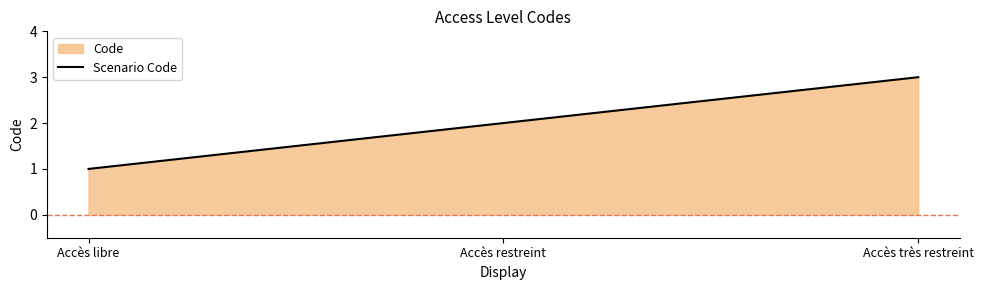

How many values exceed 2?

1